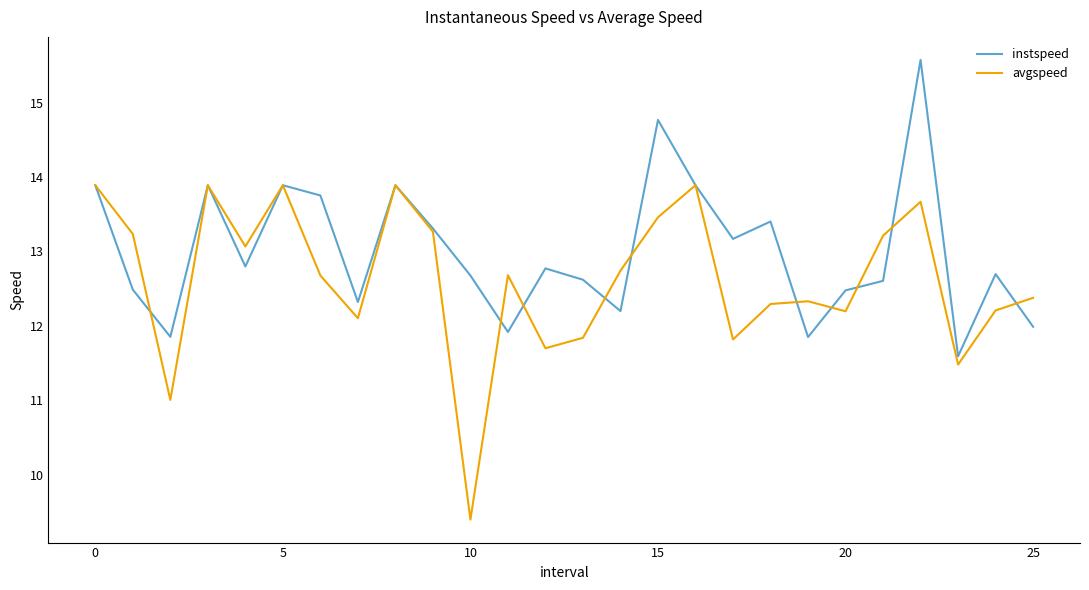

What is the highest value of the avgspeed series?

13.9